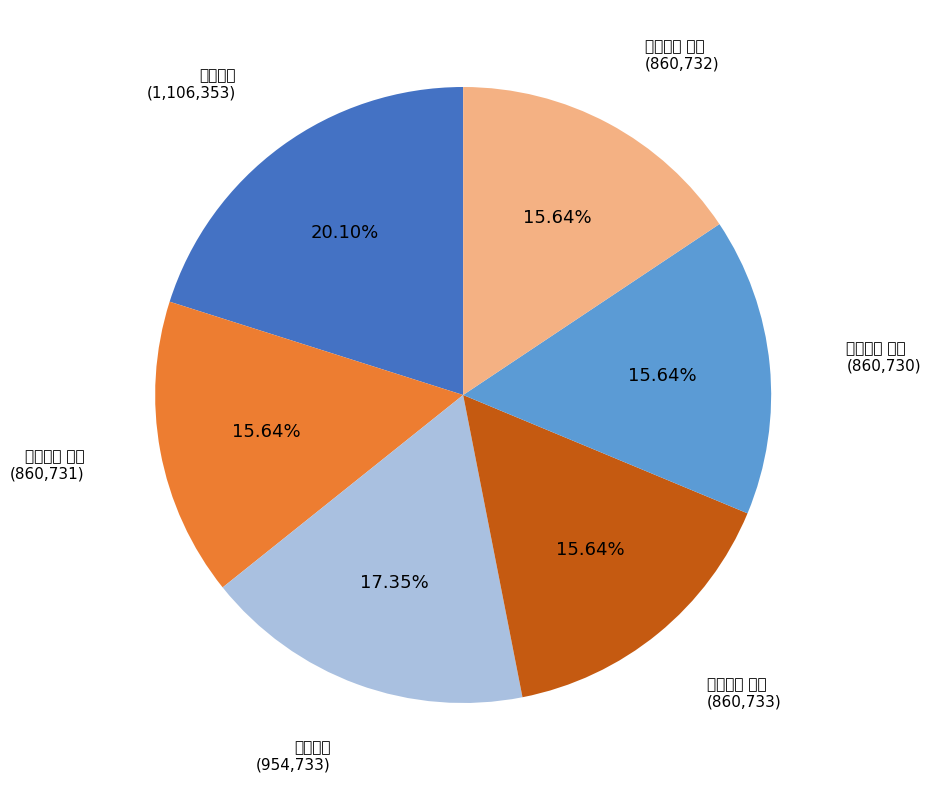

To the nearest percent, what is the combined percentage of 投秦太师 and 投秦太师 其二?

36%